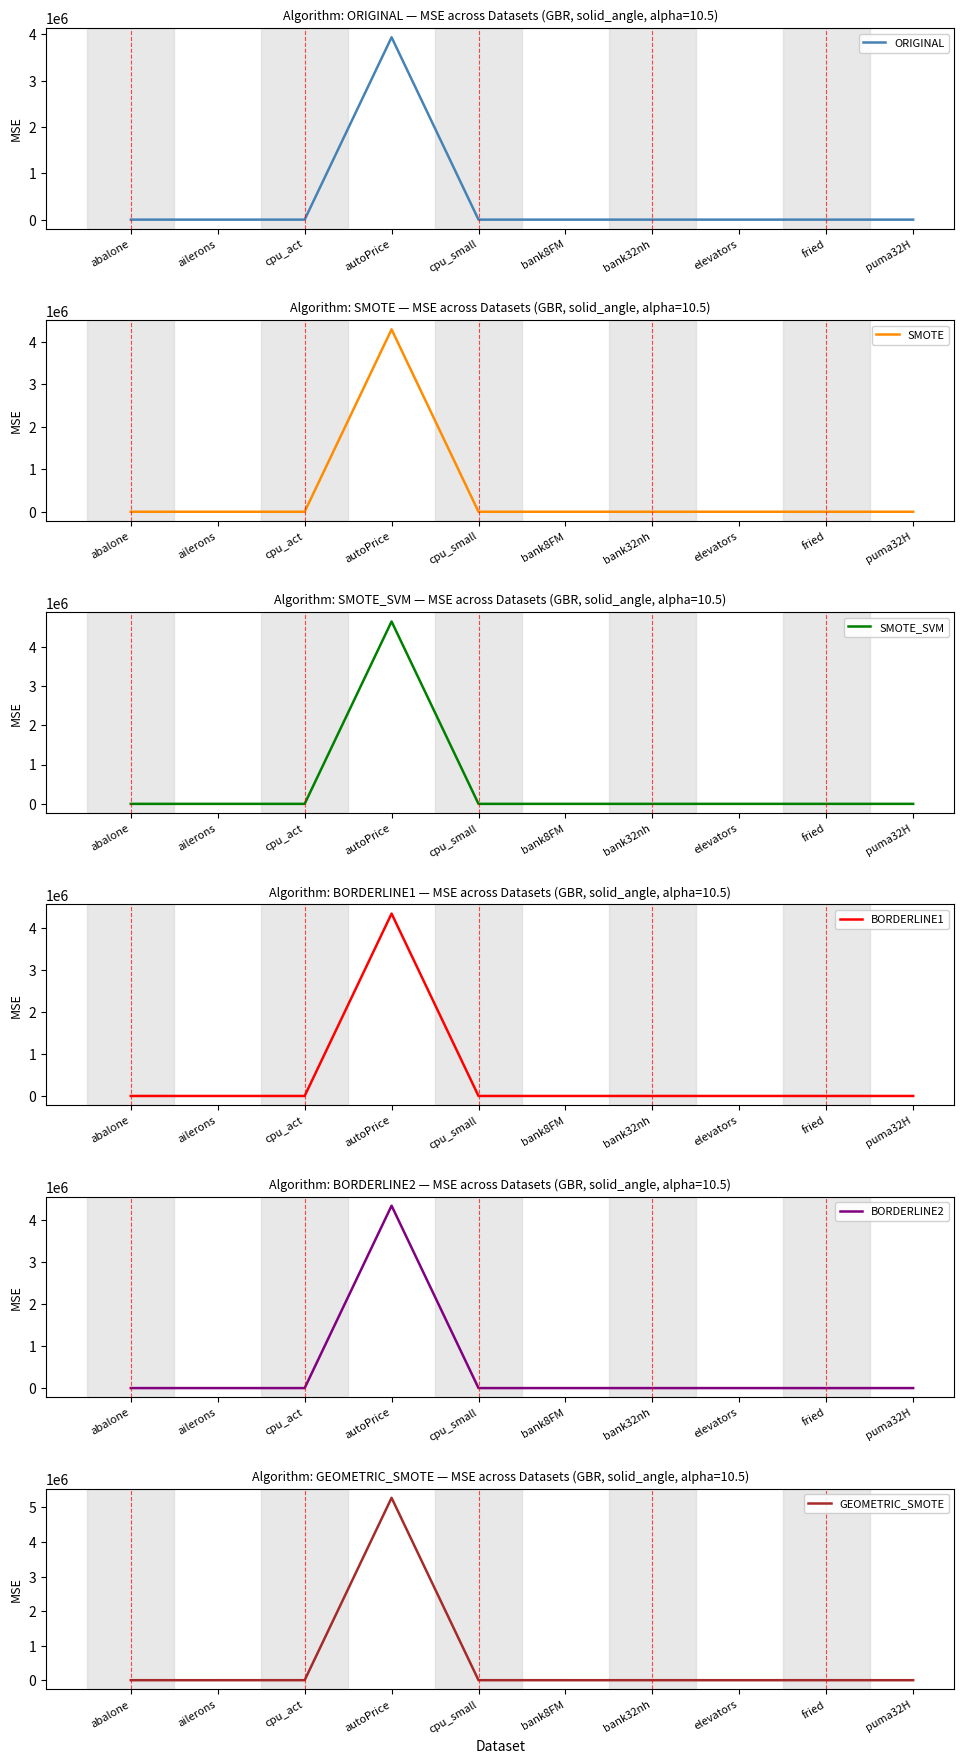

Which series has the largest total across all categories?

GEOMETRIC_SMOTE